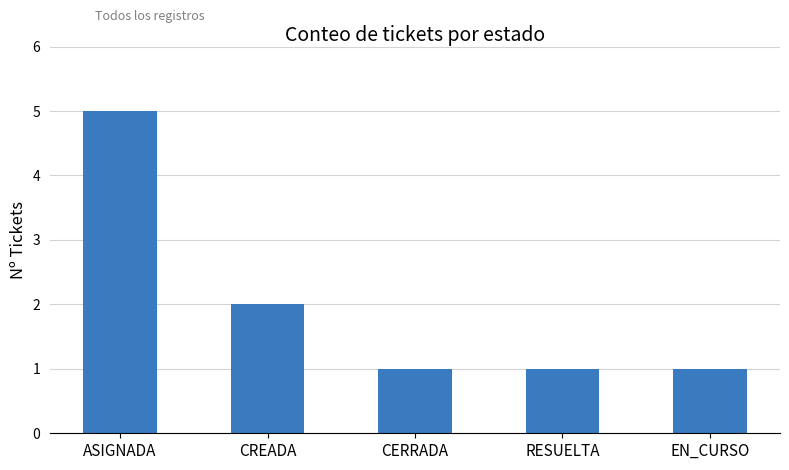

How many series are shown in this chart?

1